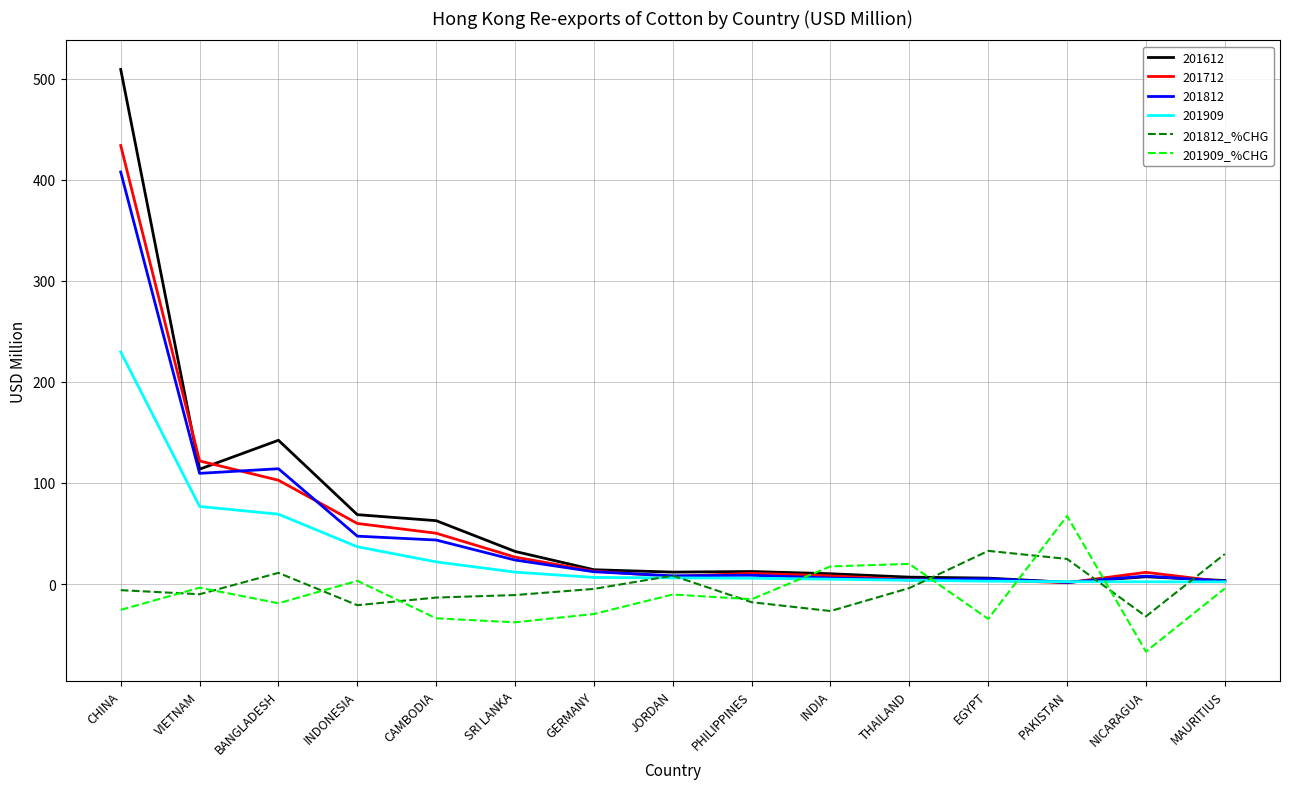

Where is 201812 nearest to the value 204?

BANGLADESH